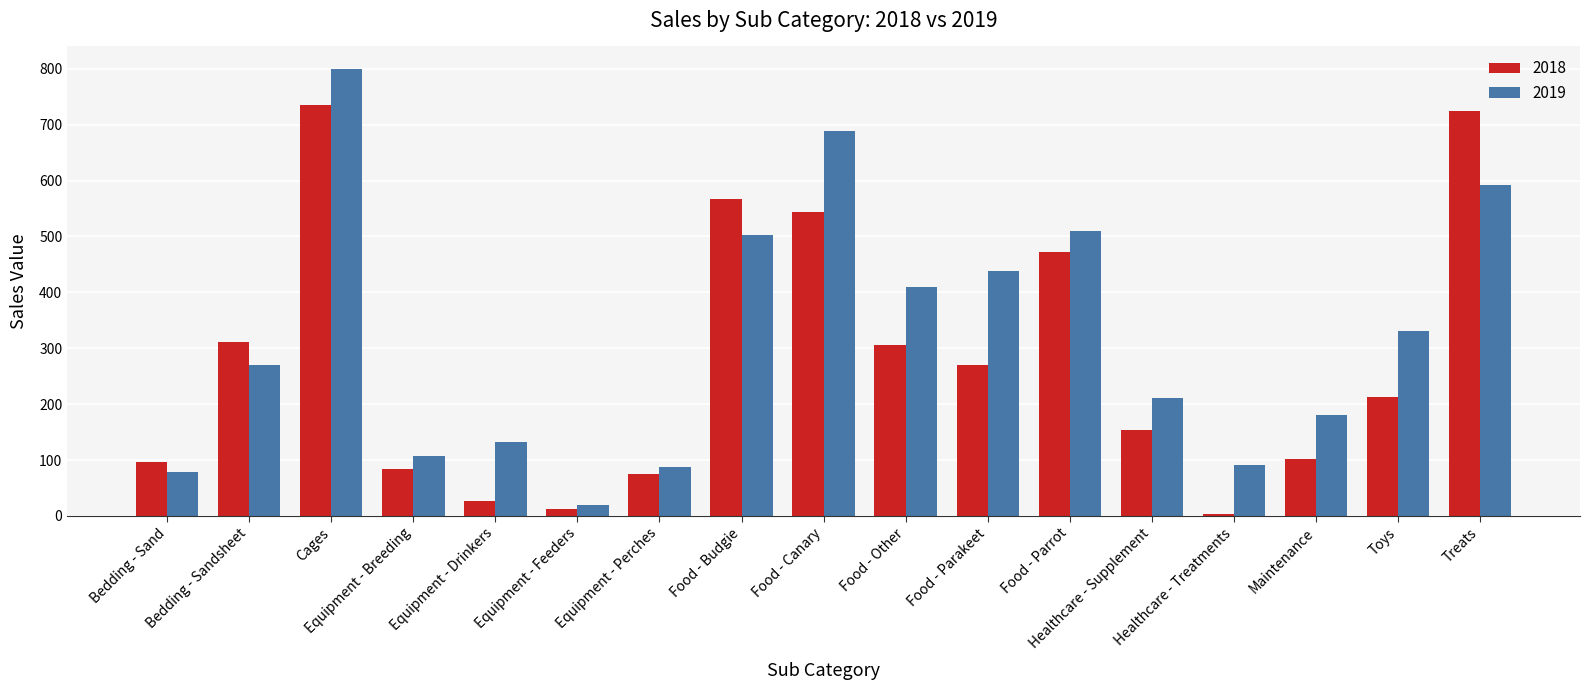

What is the total value across all series at Healthcare - Treatments?

94.8